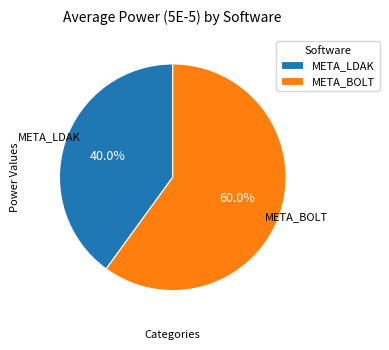

Rank the categories by value from lowest to highest.

META_LDAK, META_BOLT